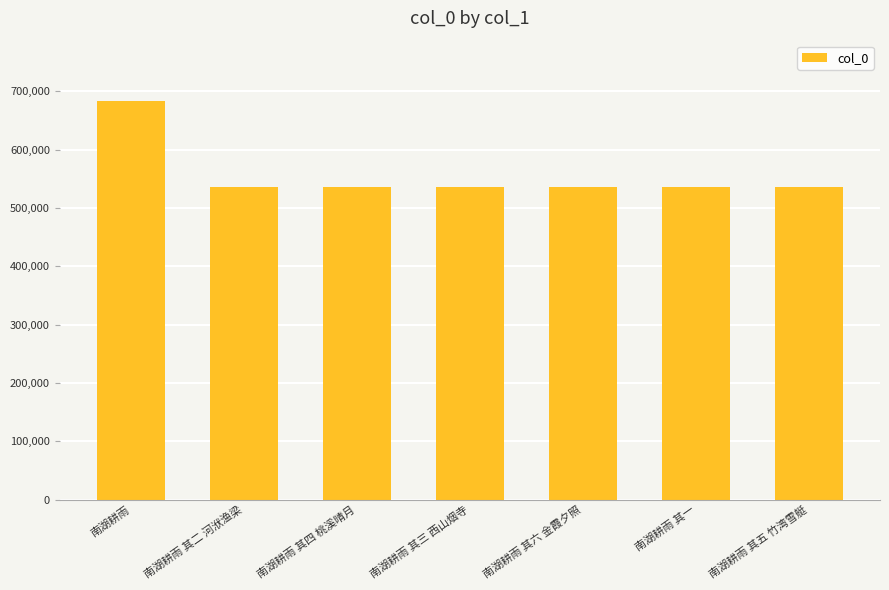

What is the value of the 5th bar from the left?

535648